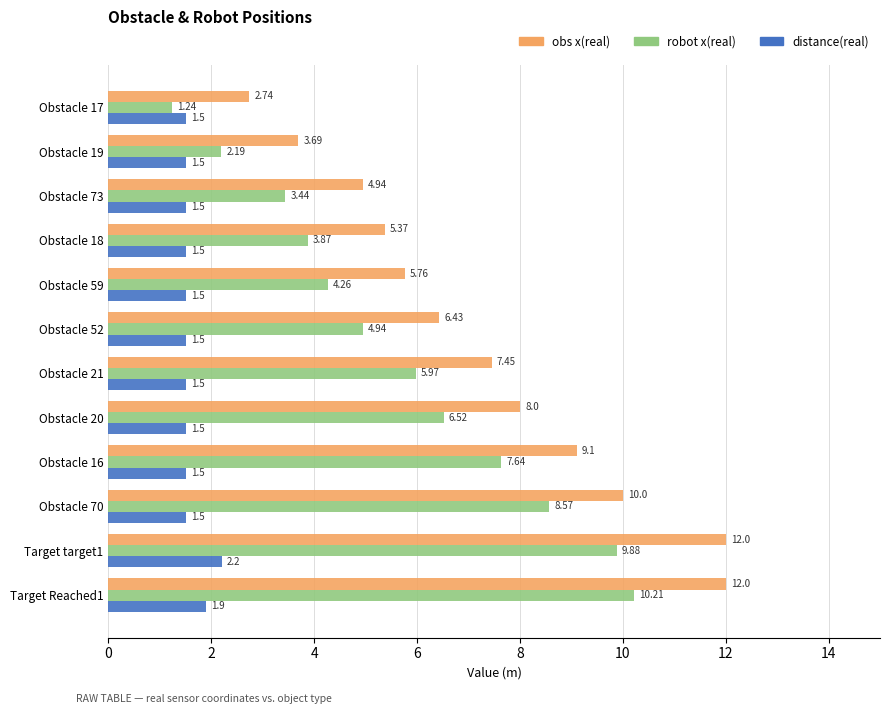

At which category is the sum across all series the highest?

Target Reached1